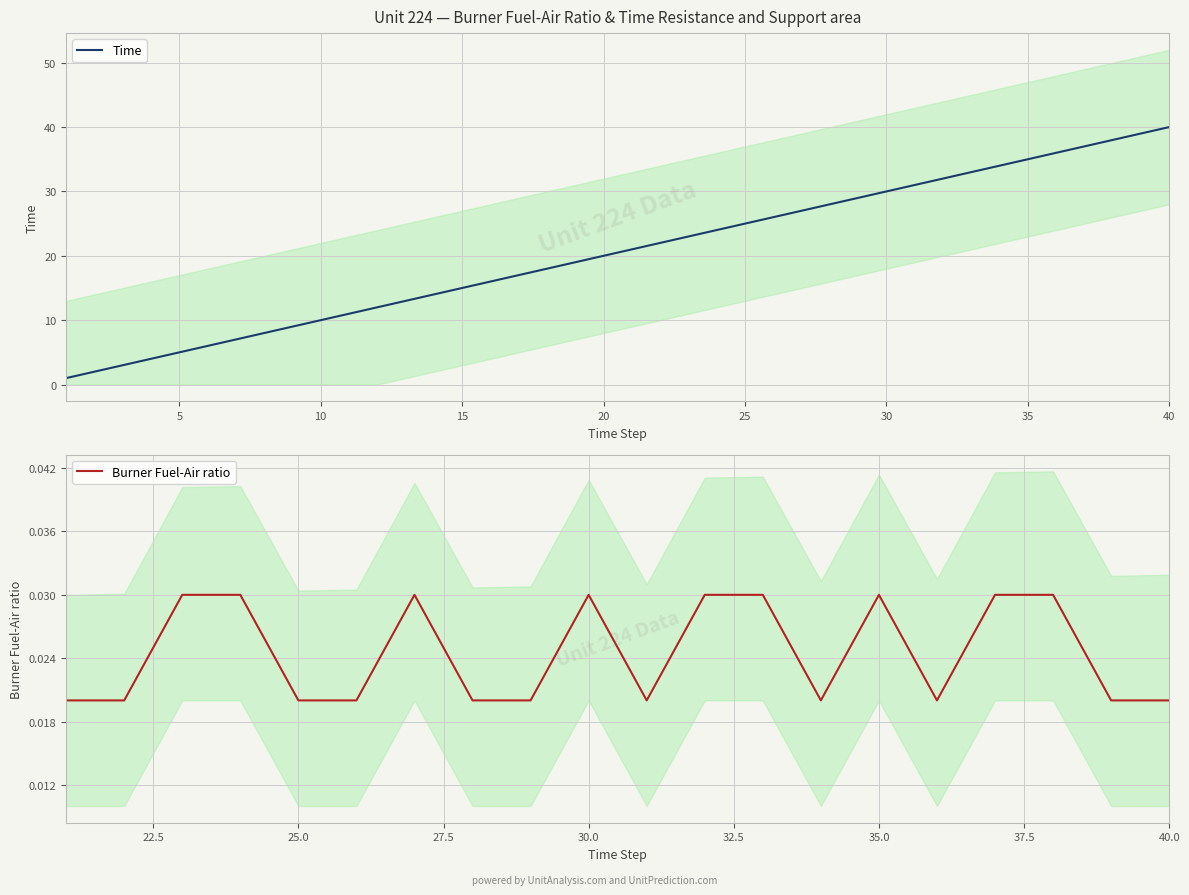

What is the sum of all values?

820